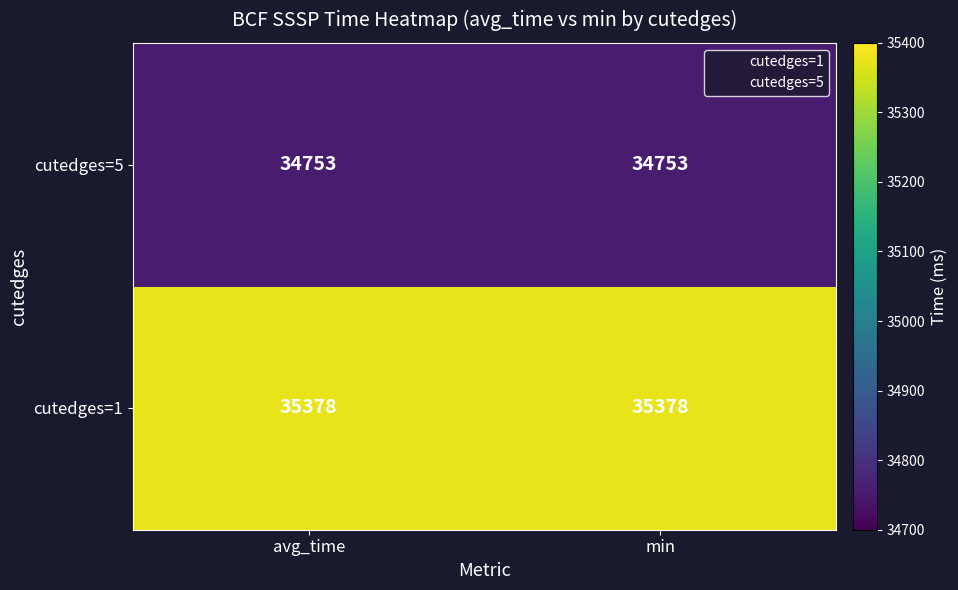

What is the total value across all series at avg_time?

70131